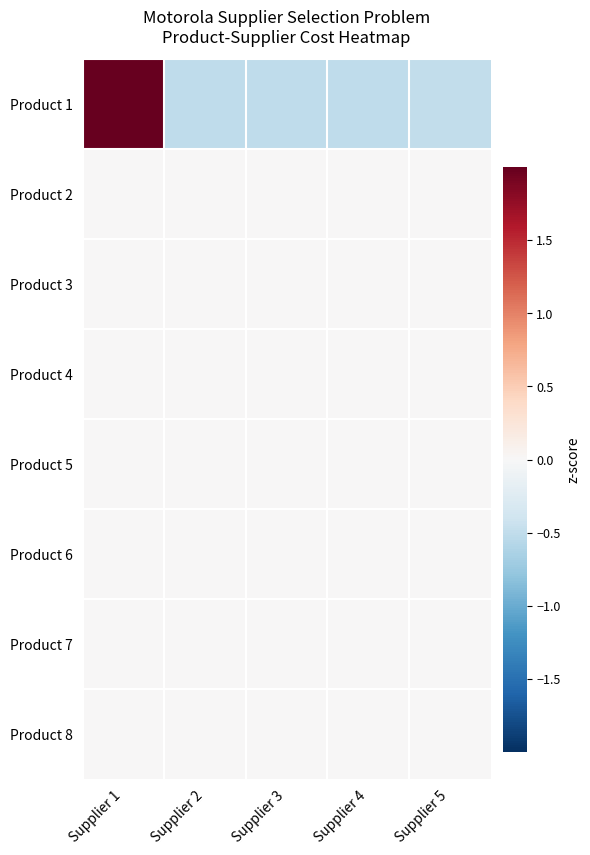

How many categories are shown in the chart?

5